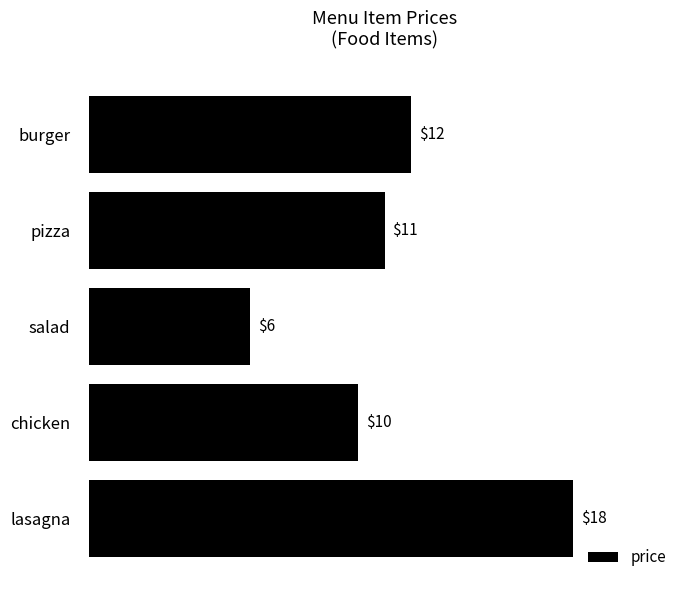

Is it true that the value at salad is 1?

False